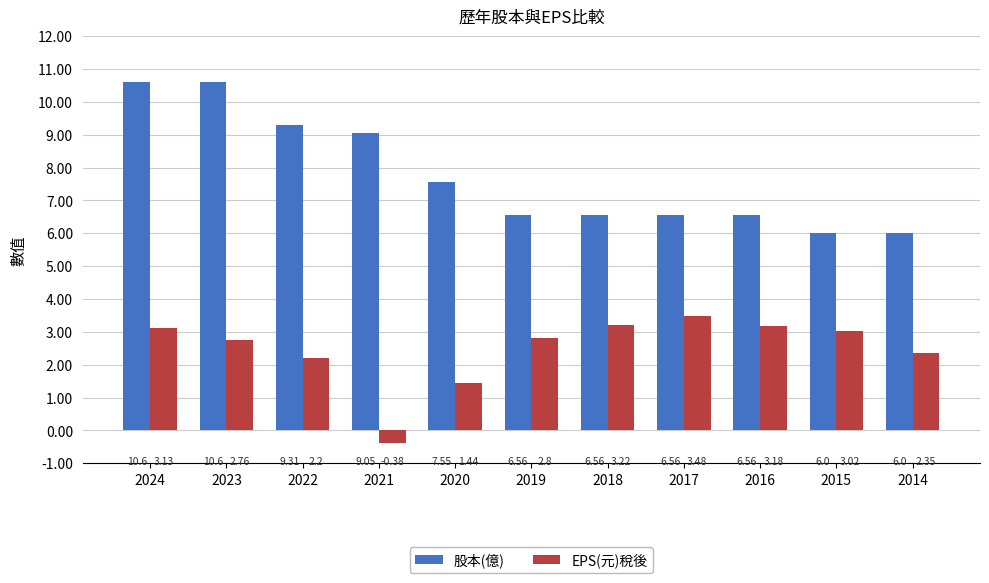

At 2018, list the series in order from largest to smallest.

股本(億), EPS(元)稅後